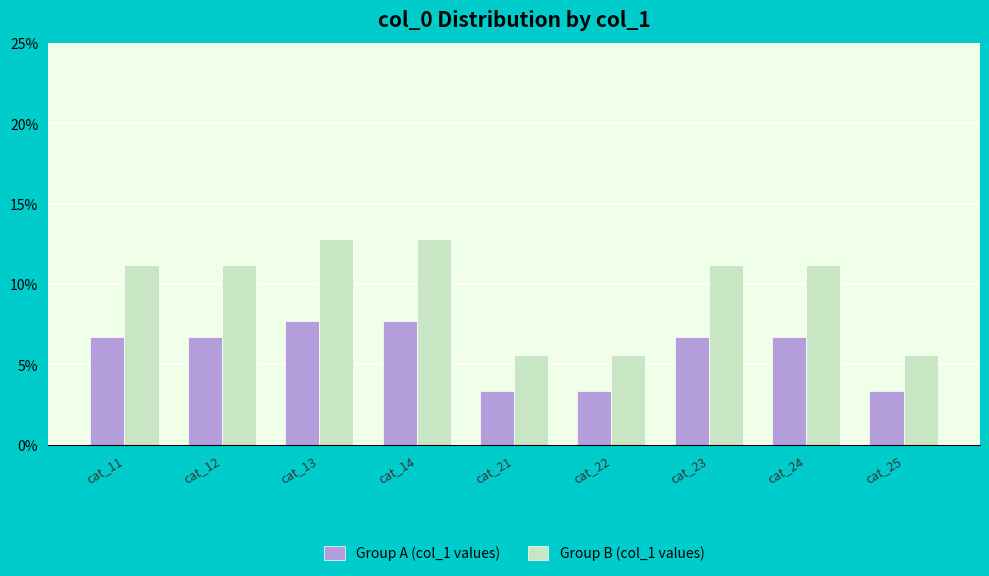

What is the value of the Group B (col_1 values) bar at the 7th from the left?

11.2